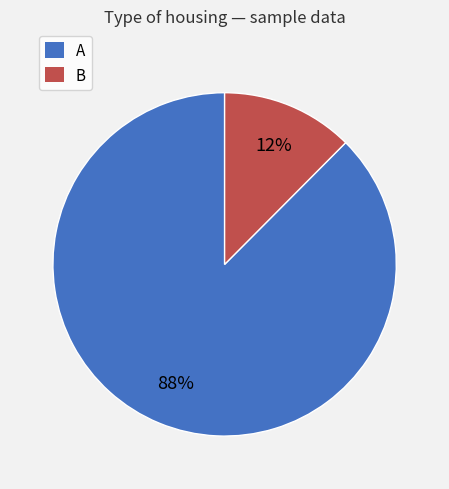

Is the sum of A and B greater than half?

Yes